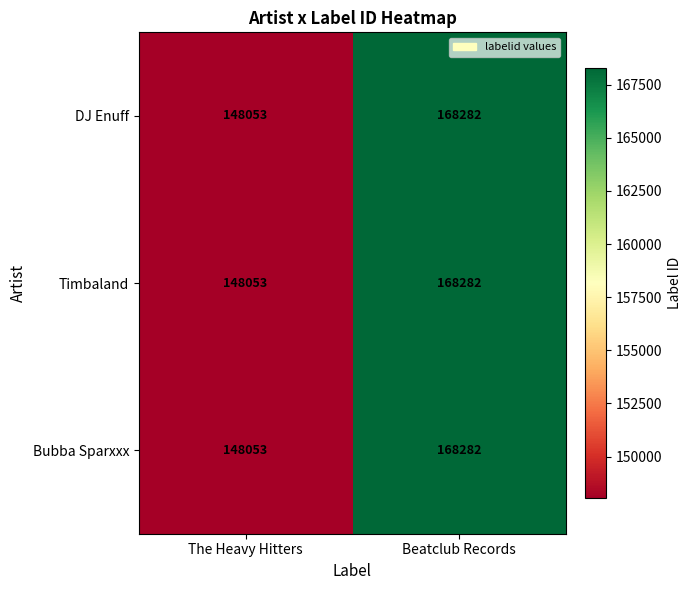

How many categories are shown in the chart?

2